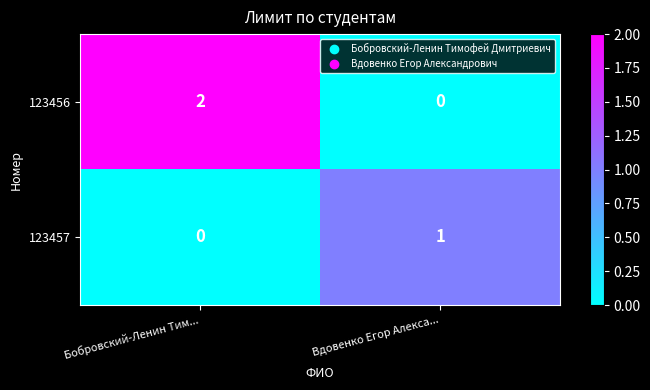

List the series in order of their peak value, highest first.

123456, 123457